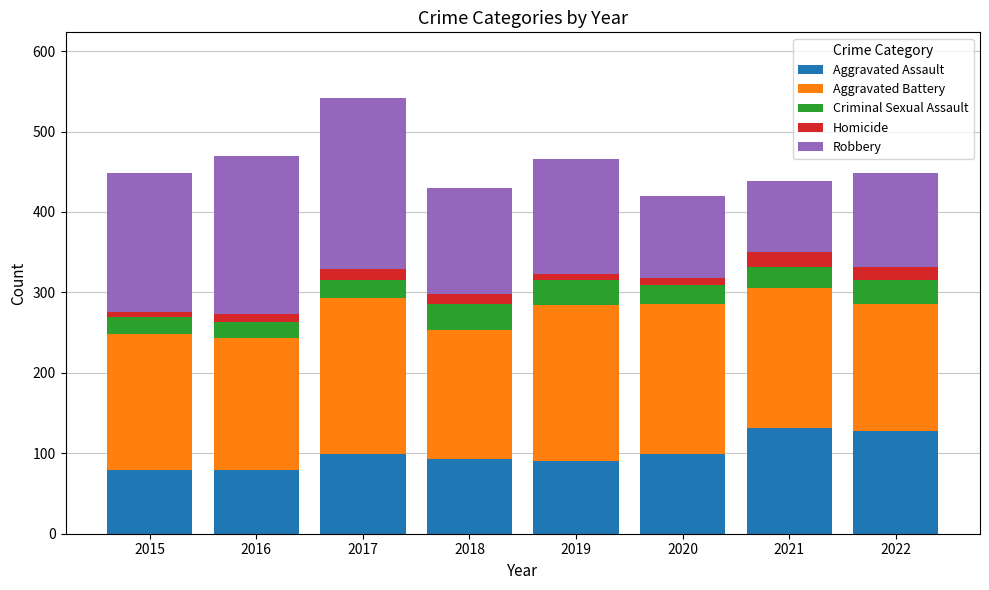

How many series are shown in this chart?

5